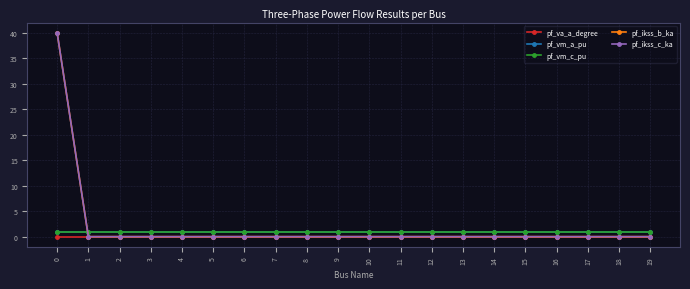

After their last crossing, which series has the higher values: pf_vm_a_pu or pf_ikss_c_ka?

pf_vm_a_pu